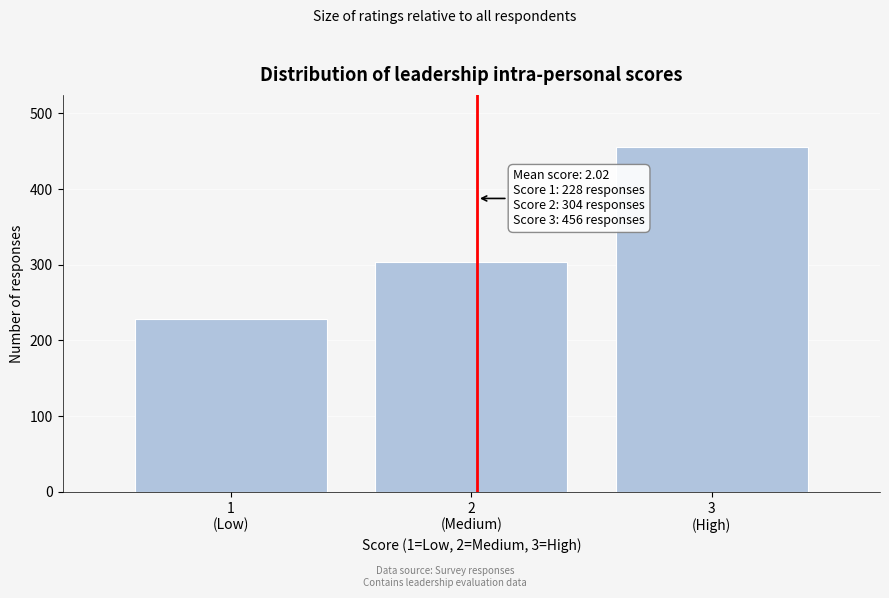

Reading right to left, list all the values displayed in this chart.

456	304	228